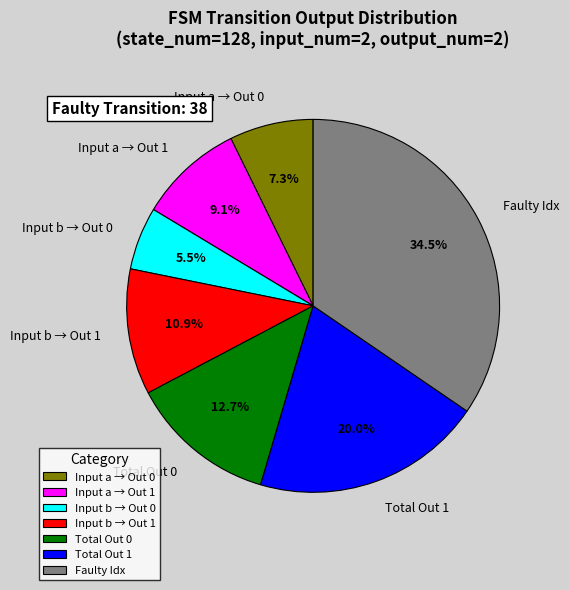

What is the ratio of the value at Faulty Idx to the value at Input a → Out 1?

3.8